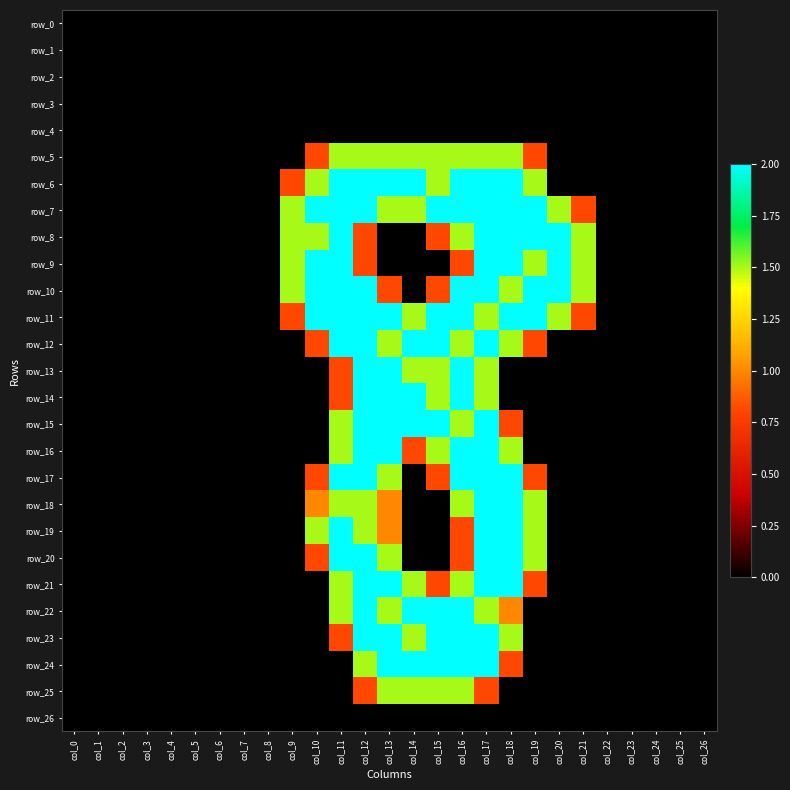

The row_16 series shows 0.2 at col_14. True or false?

False